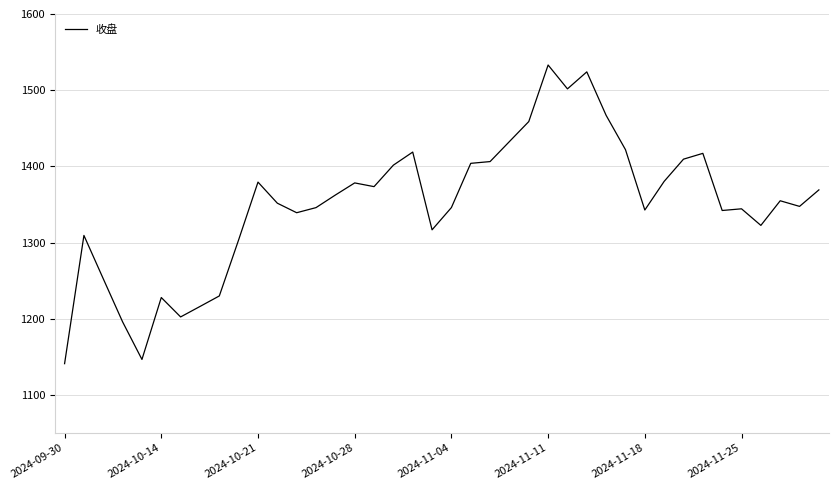

How many lines are shown in the chart?

1